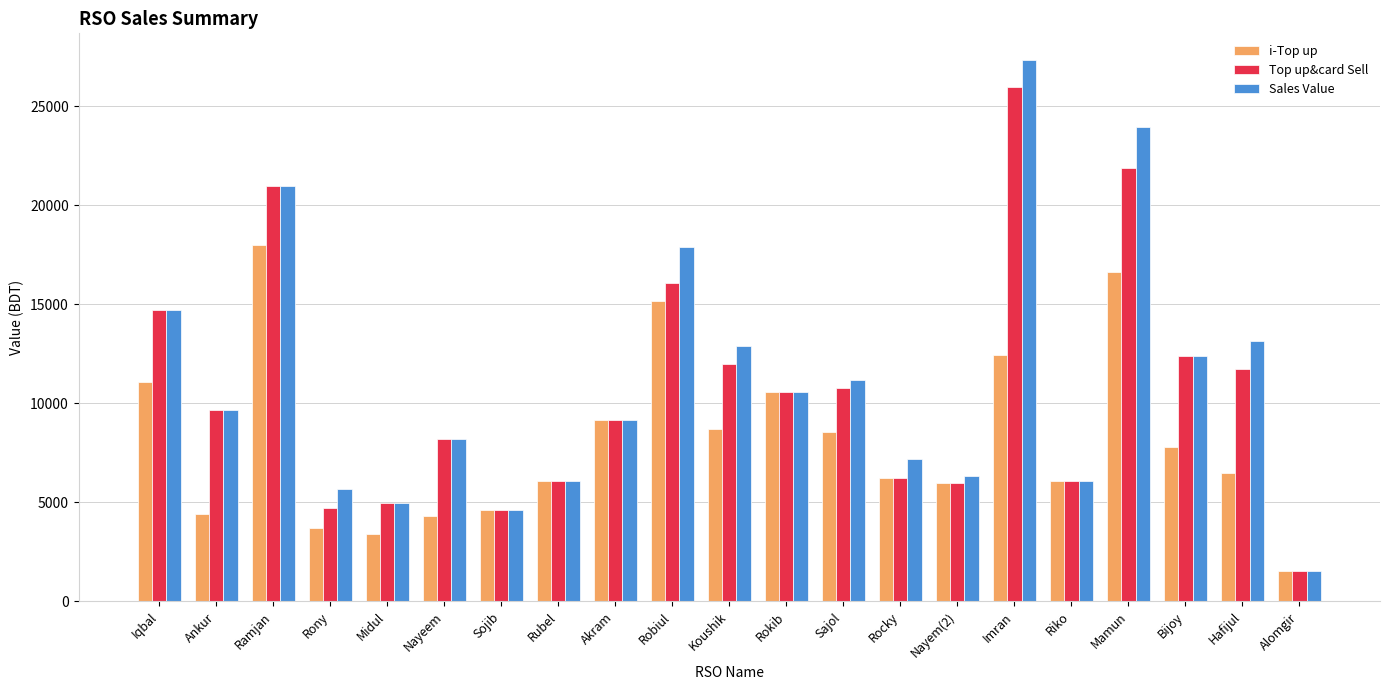

Rank the series by their maximum value, from lowest to highest.

i-Top up, Top up&card Sell, Sales Value